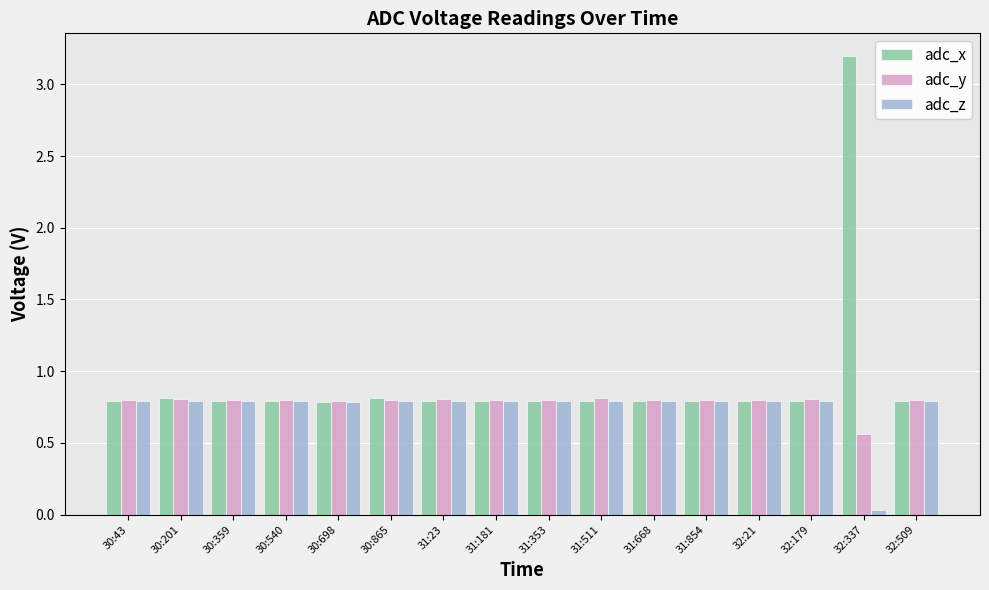

What is the label of the 7th bar from the right?

31:511